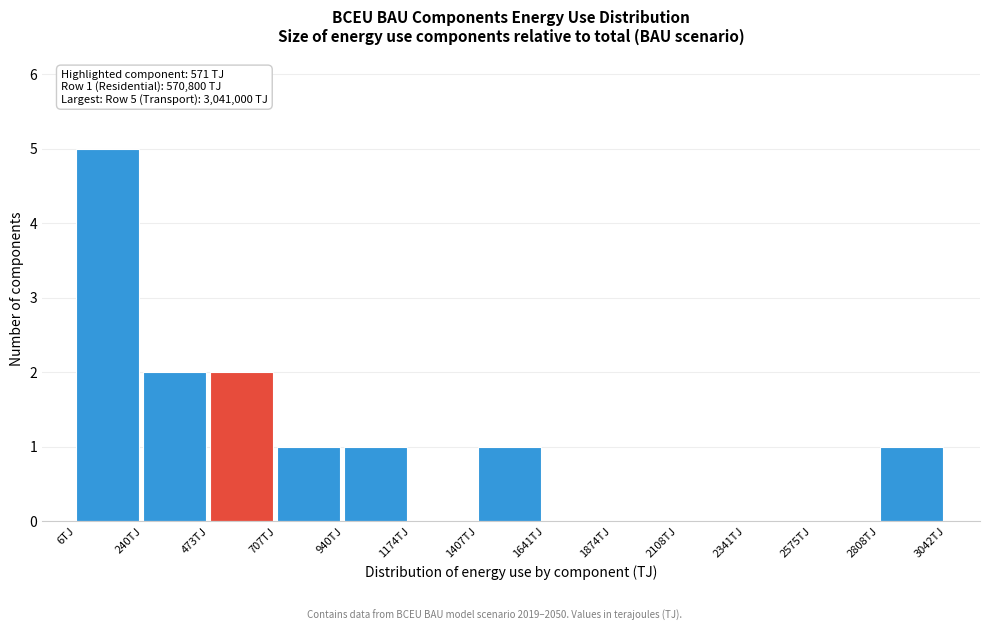

Which range on the x-axis has the tallest bar?

0 to 250